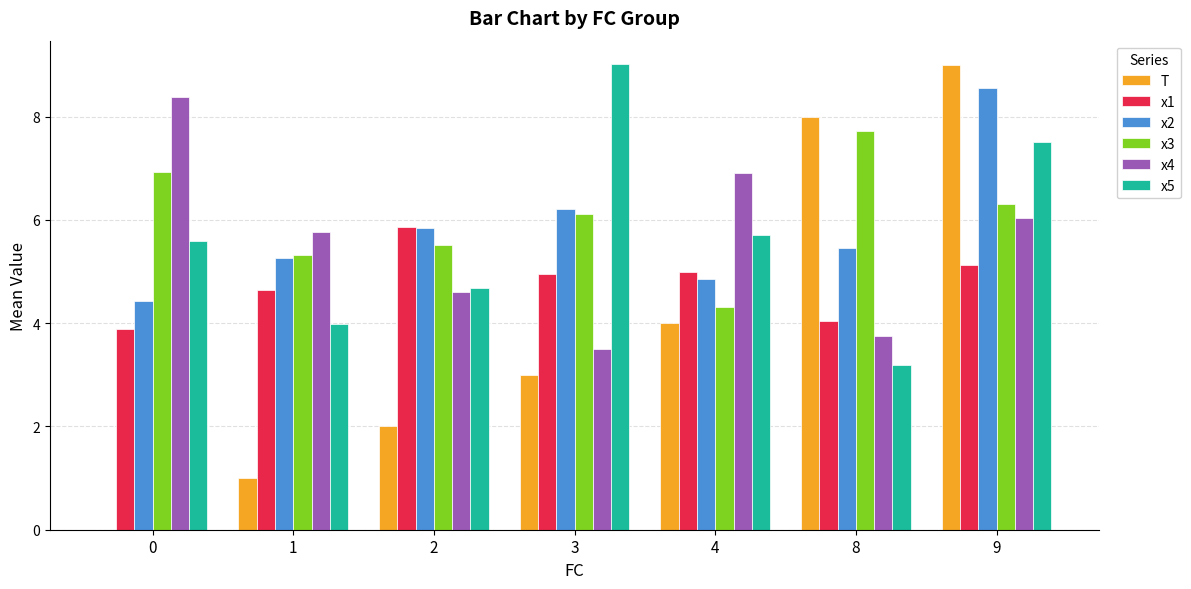

What is the greatest value displayed?

9.0